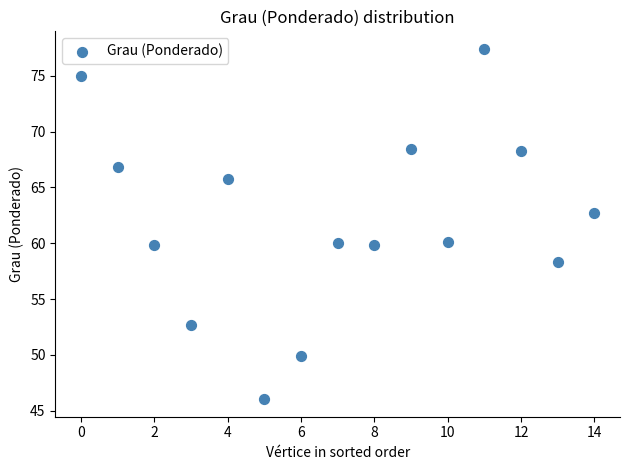

What is the range of Y values (max minus min)?

31.4